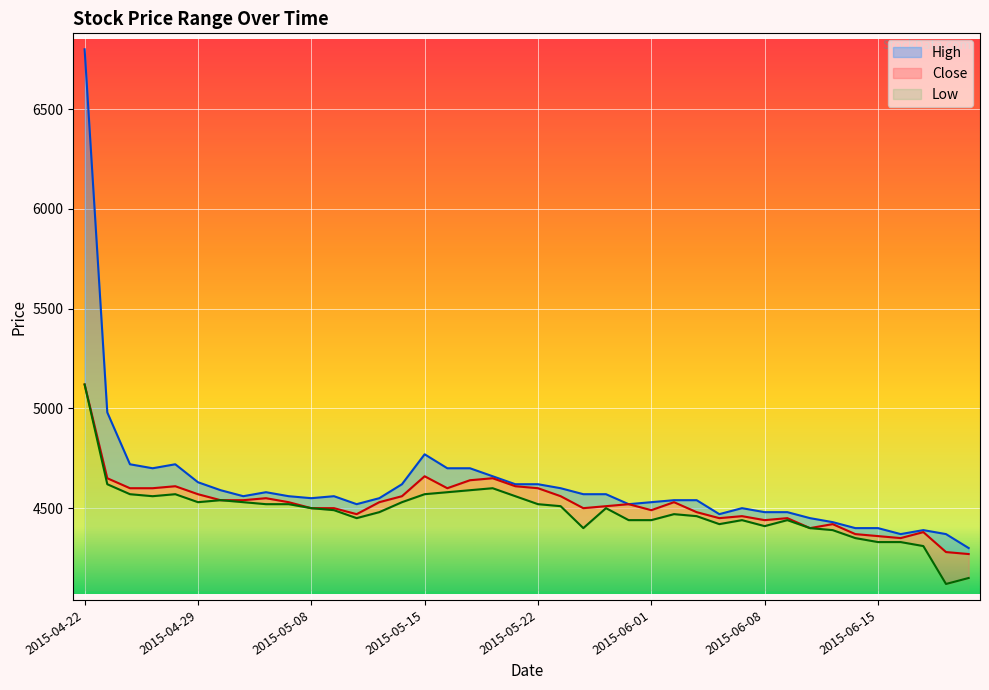

List the series in order of their overall mean, lowest first.

Low, Close, High